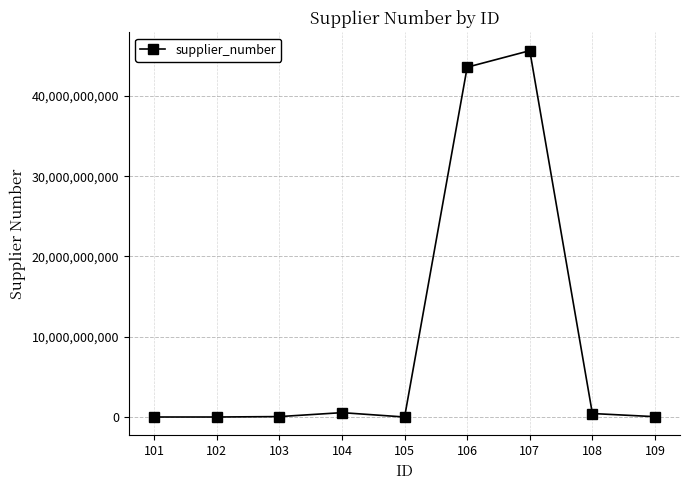

The value at 107 is 16408321211. True or false?

False